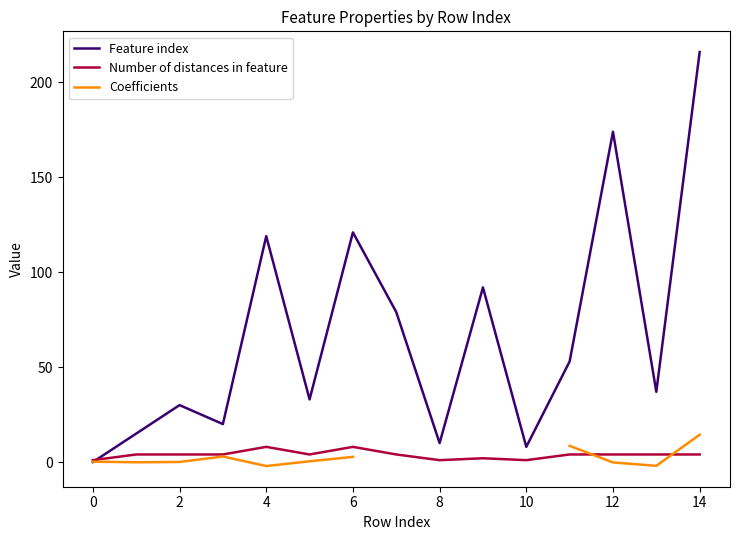

What is the sum of all Feature index values?

1007